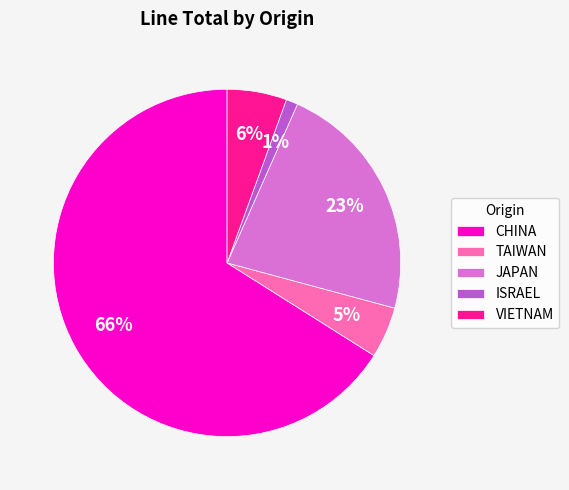

What is the ratio of the value at JAPAN to the value at CHINA?

0.3